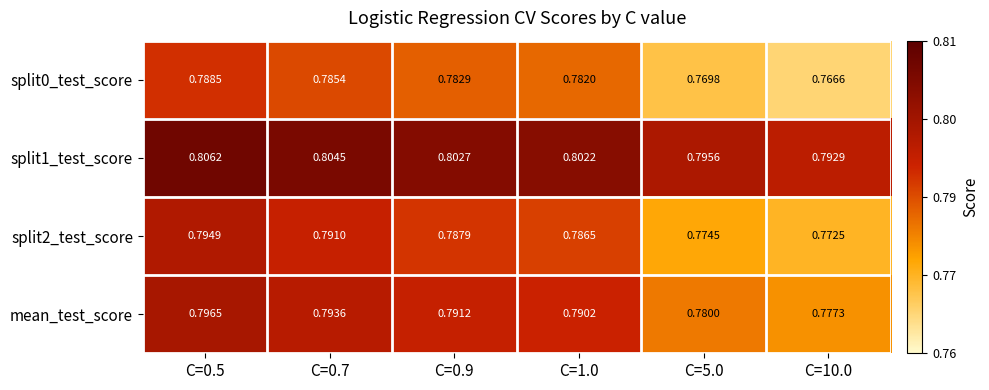

Rank the series by their average value, from highest to lowest.

split1_test_score, mean_test_score, split2_test_score, split0_test_score